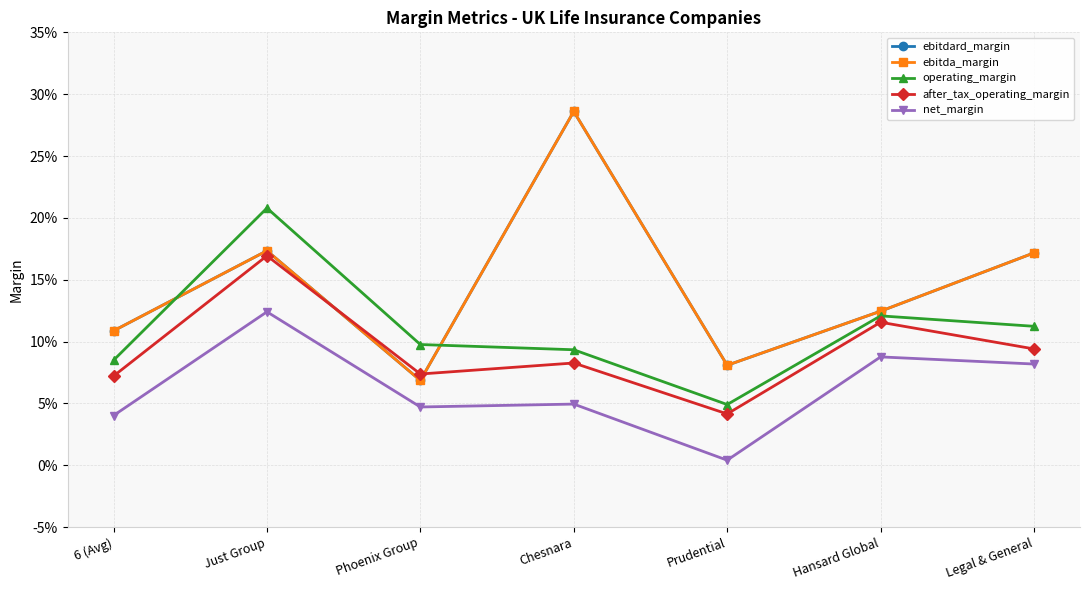

The value of after_tax_operating_margin at Prudential is 0.0. True or false?

False